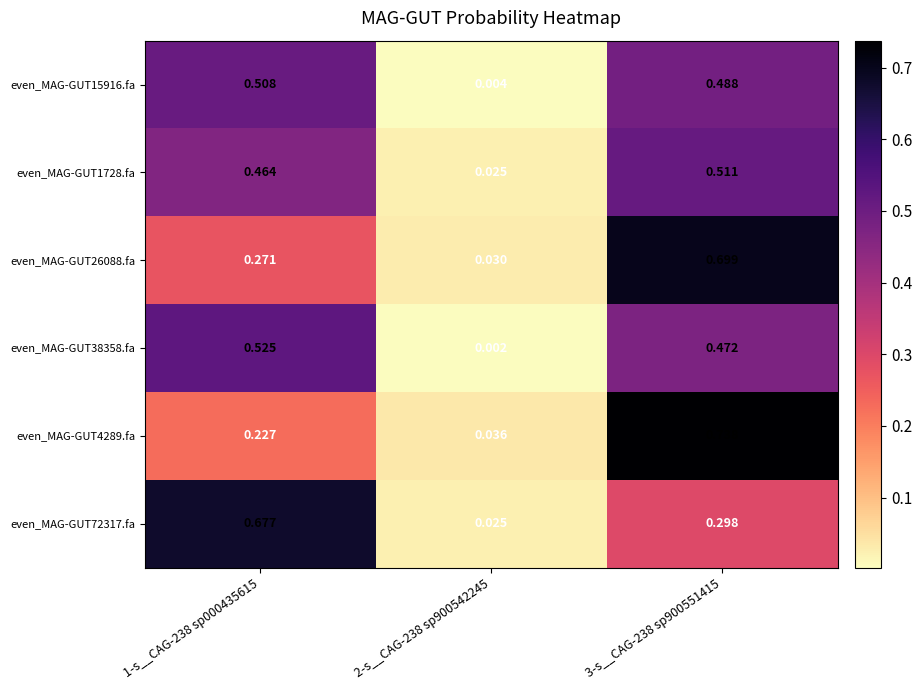

Count the number of categories in the chart.

3